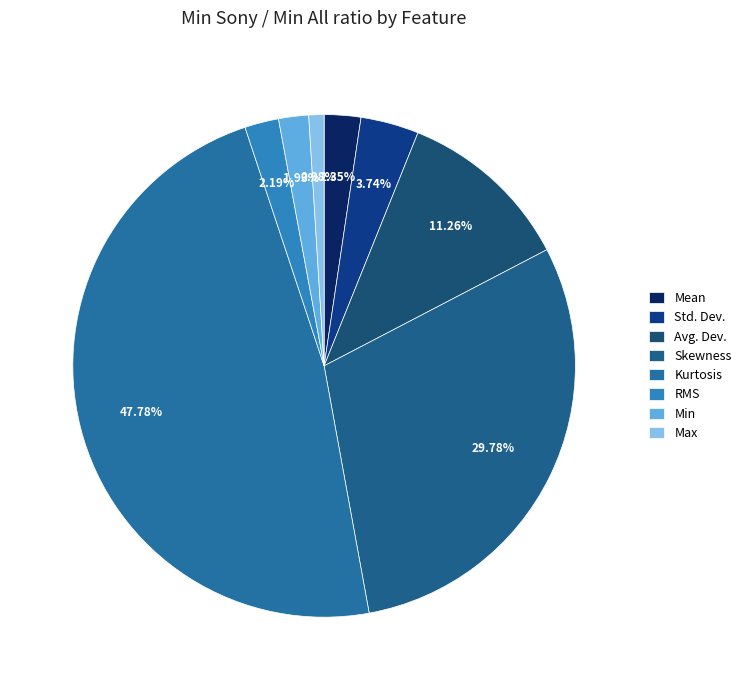

What percentage is the Skewness slice, to the nearest percent?

30%